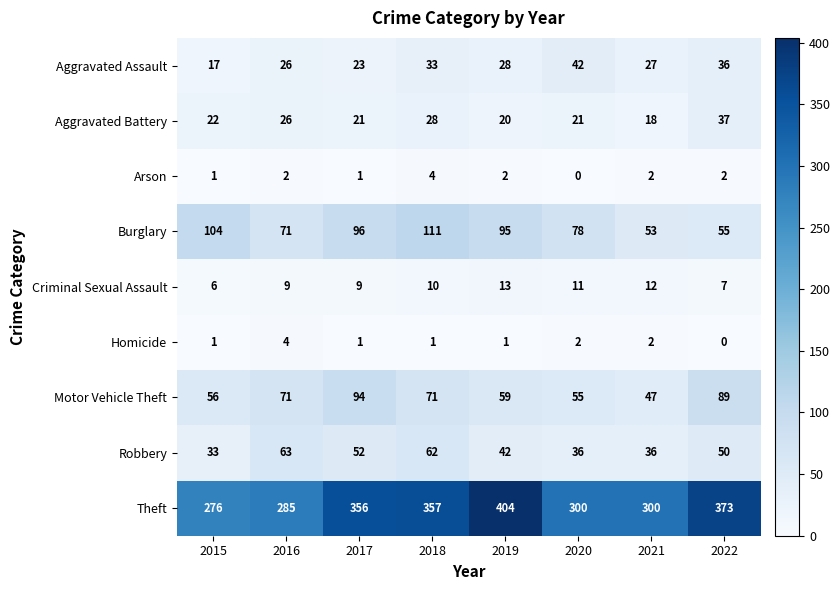

What is the difference between the maximum and minimum values in the Theft series?

128